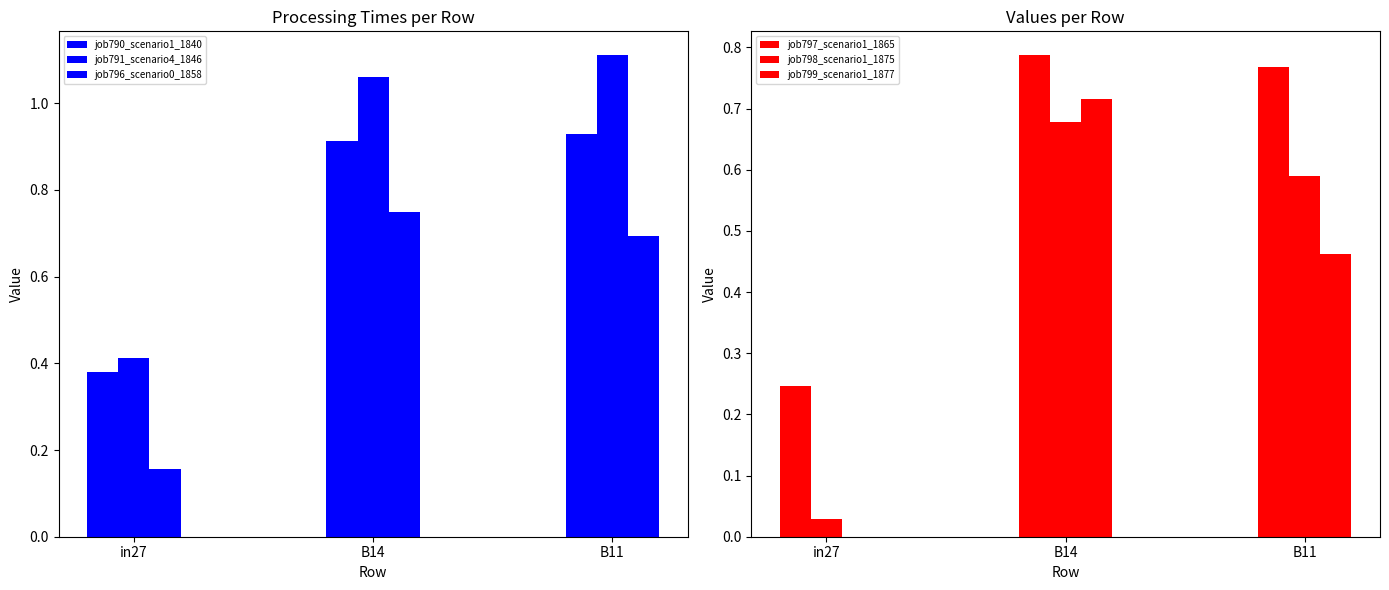

What position from the right is in27?

3